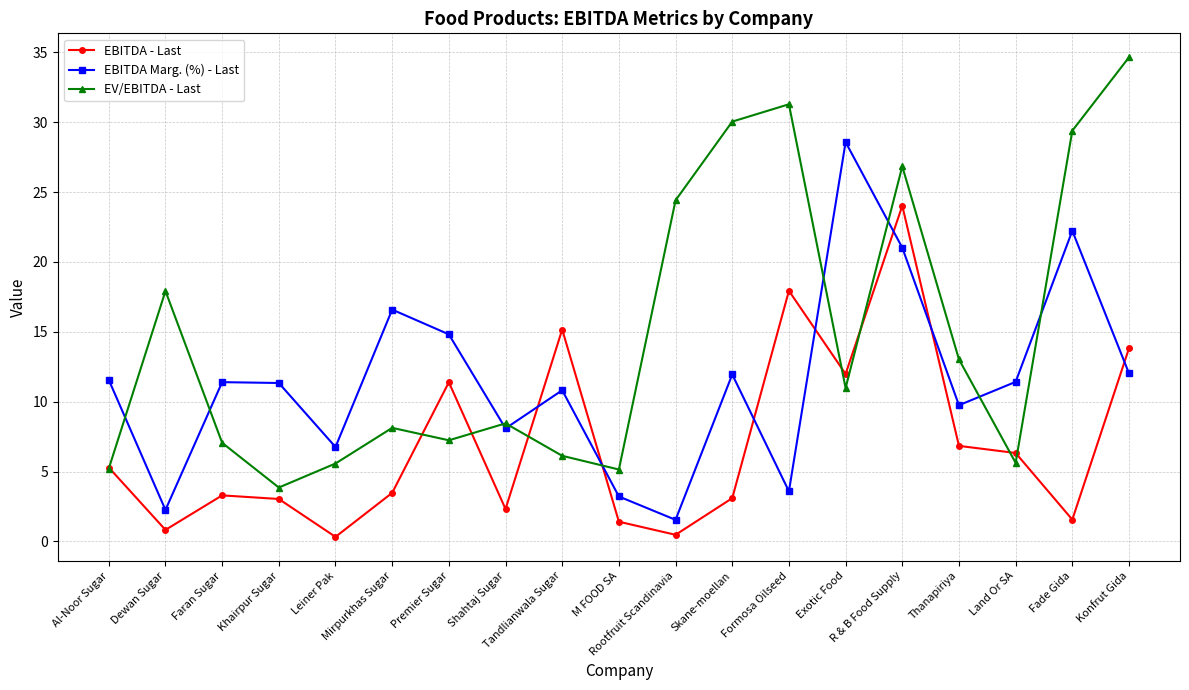

In EBITDA Marg. (%) - Last, how many points are higher than both neighbors (excluding endpoints)?

6